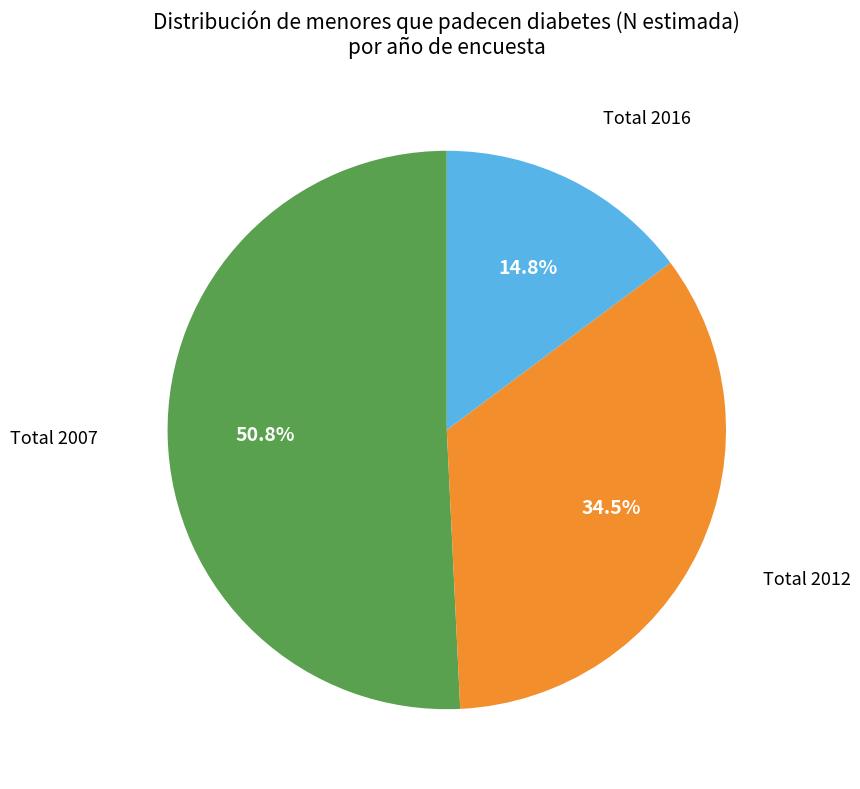

To the nearest percent, what is the average slice percentage?

33%